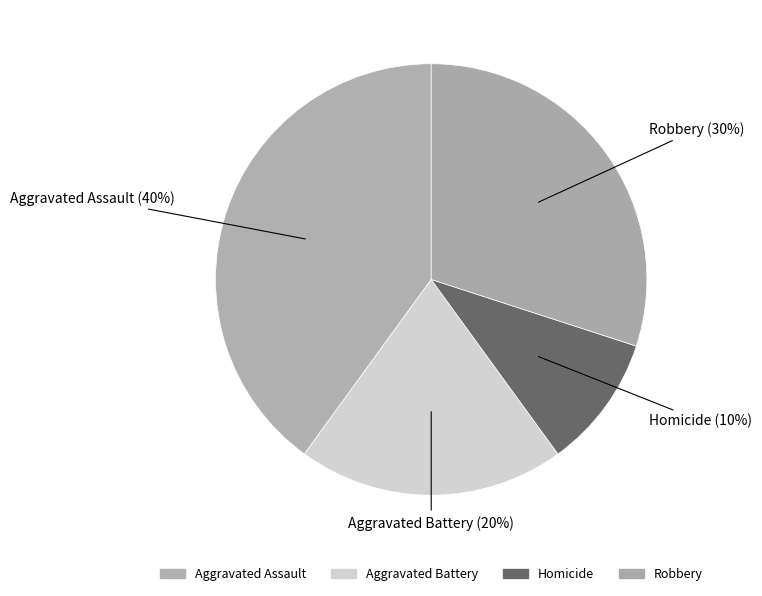

Does Homicide account for over 50% of the chart?

No